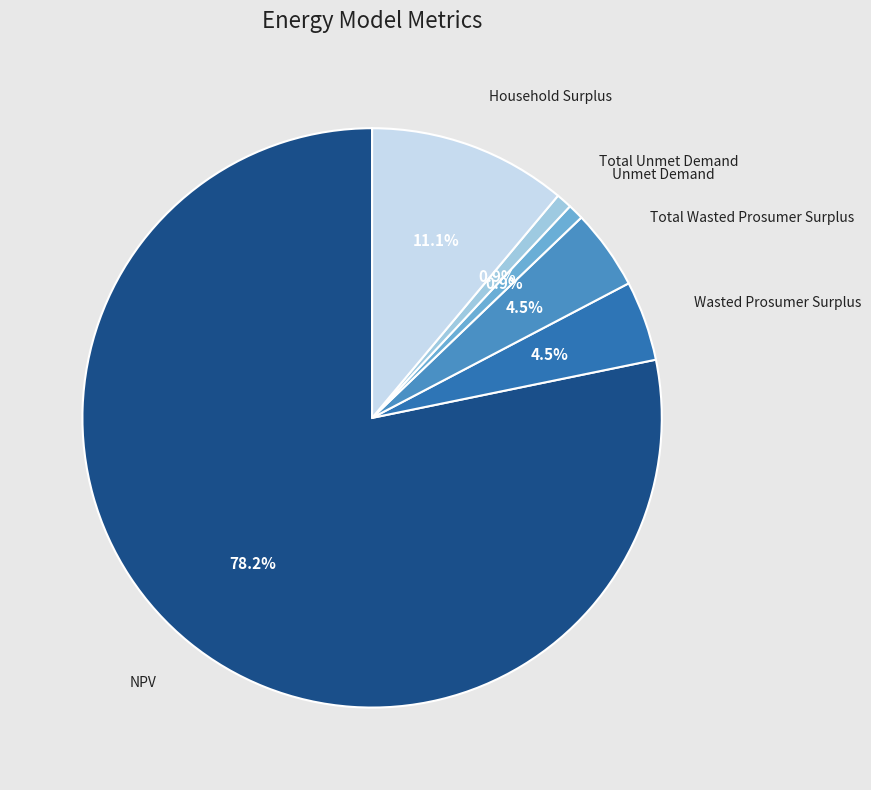

Does any single category account for the majority?

Yes